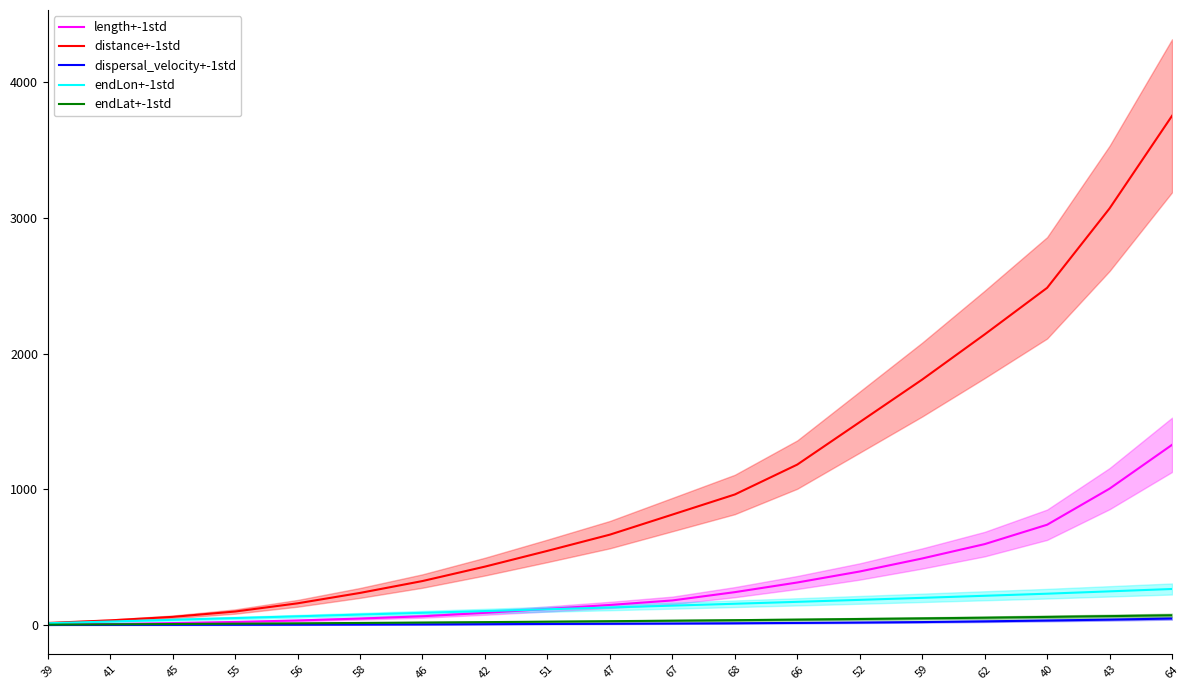

At 45, list the series in order from largest to smallest.

distance+-1std, endLon+-1std, length+-1std, endLat+-1std, dispersal_velocity+-1std